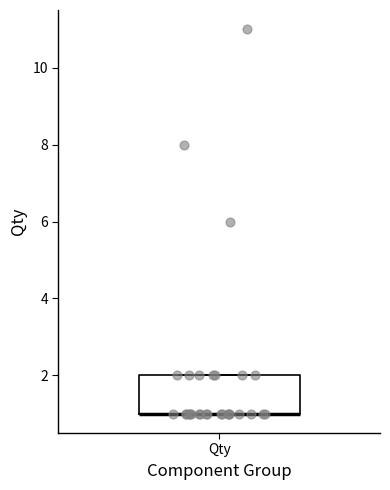

Transcribe this box plot: give where the median line is, the range the box spans, and where the two whiskers end, as read against the y-axis. The values are not printed on the chart, so give them approximately, as read against the axis.

median 1 (drawn on the box's lower edge), box 1 to 2, whiskers 1 to 2